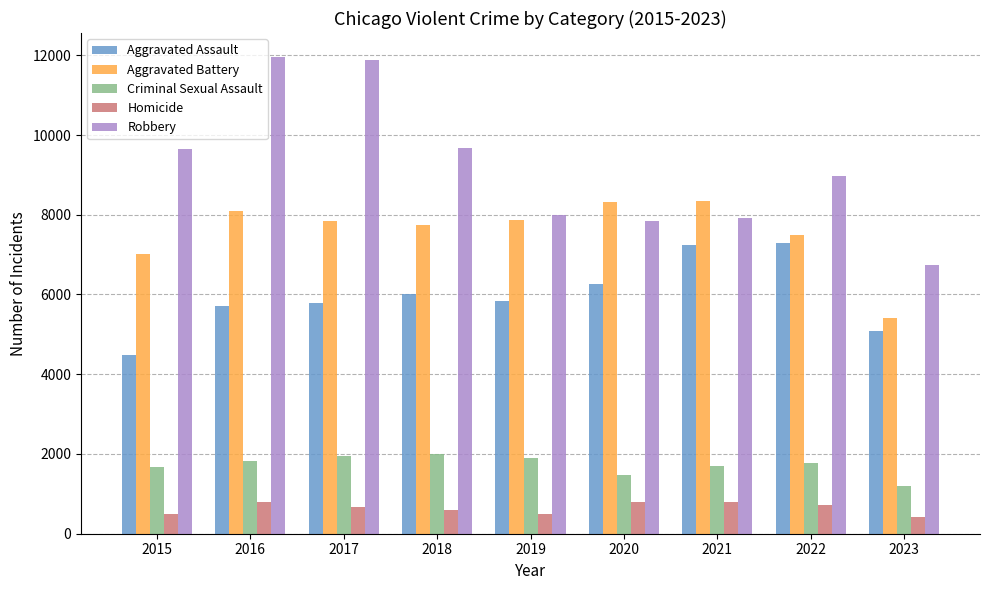

What is the difference between the highest and lowest values at 2015?

9142